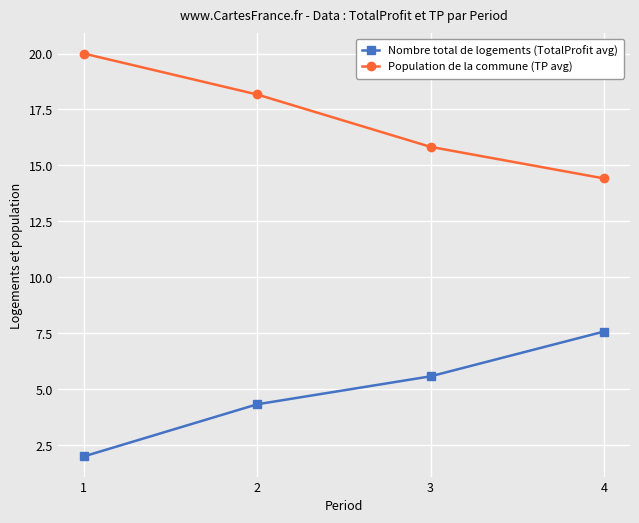

Which category has the lowest value in the Population de la commune (TP avg) series?

4